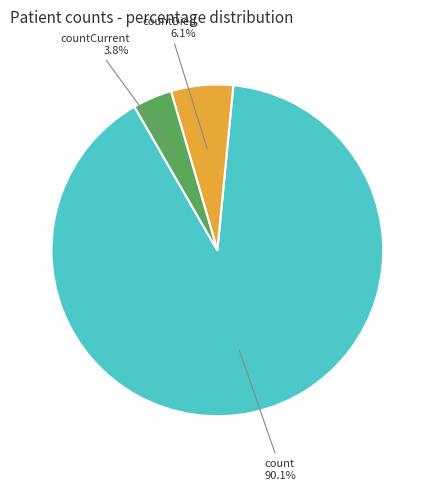

Is there any slice that represents more than half of the pie?

Yes